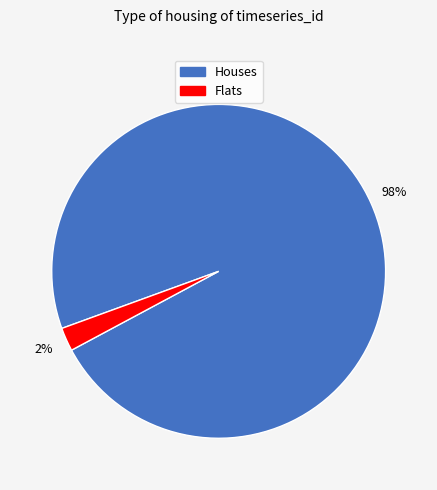

Which slice is the largest?

Houses